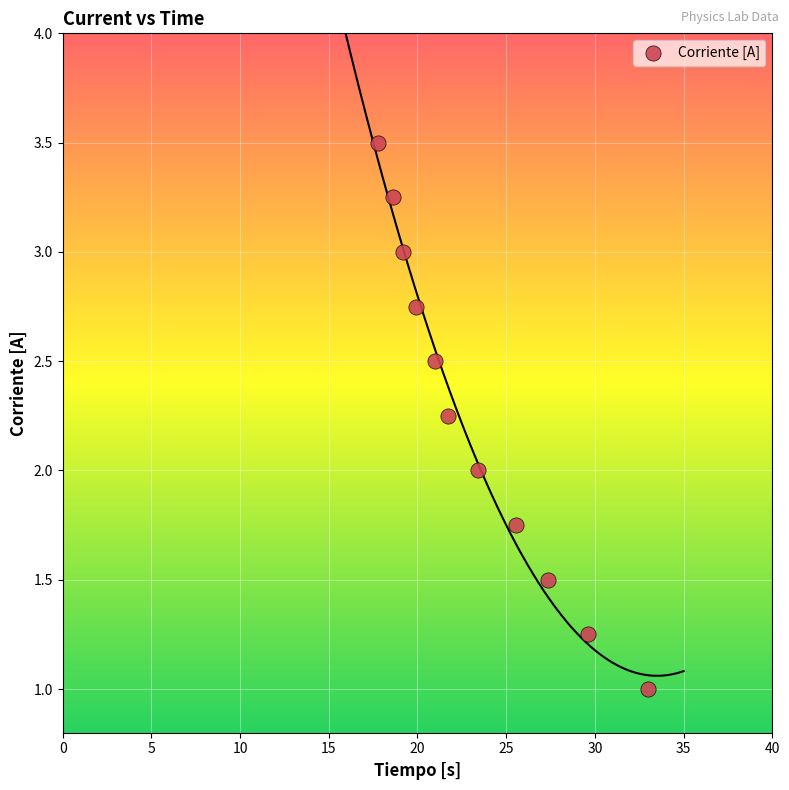

What is the range of Y values (max minus min)?

2.5